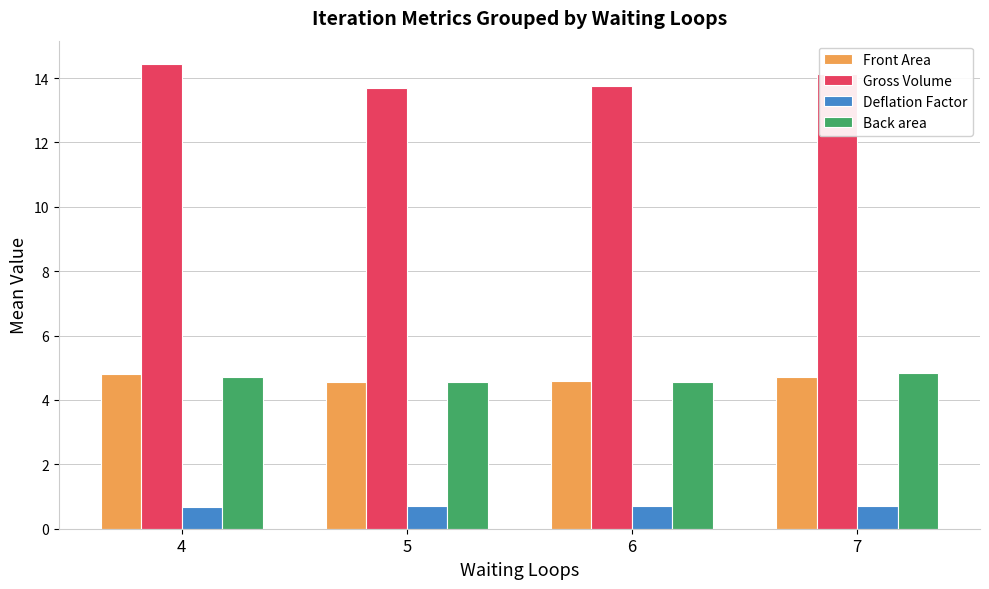

Which series has the largest total across all categories?

Gross Volume